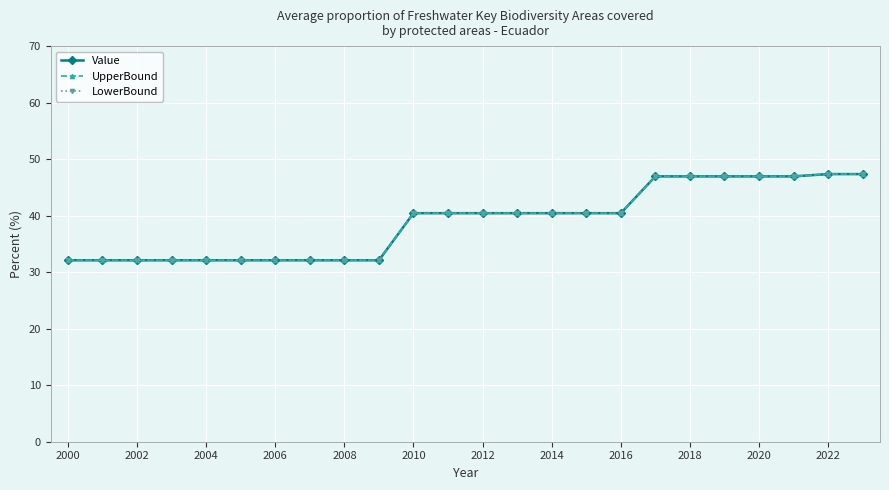

True or false: LowerBound and UpperBound cross at least once.

False